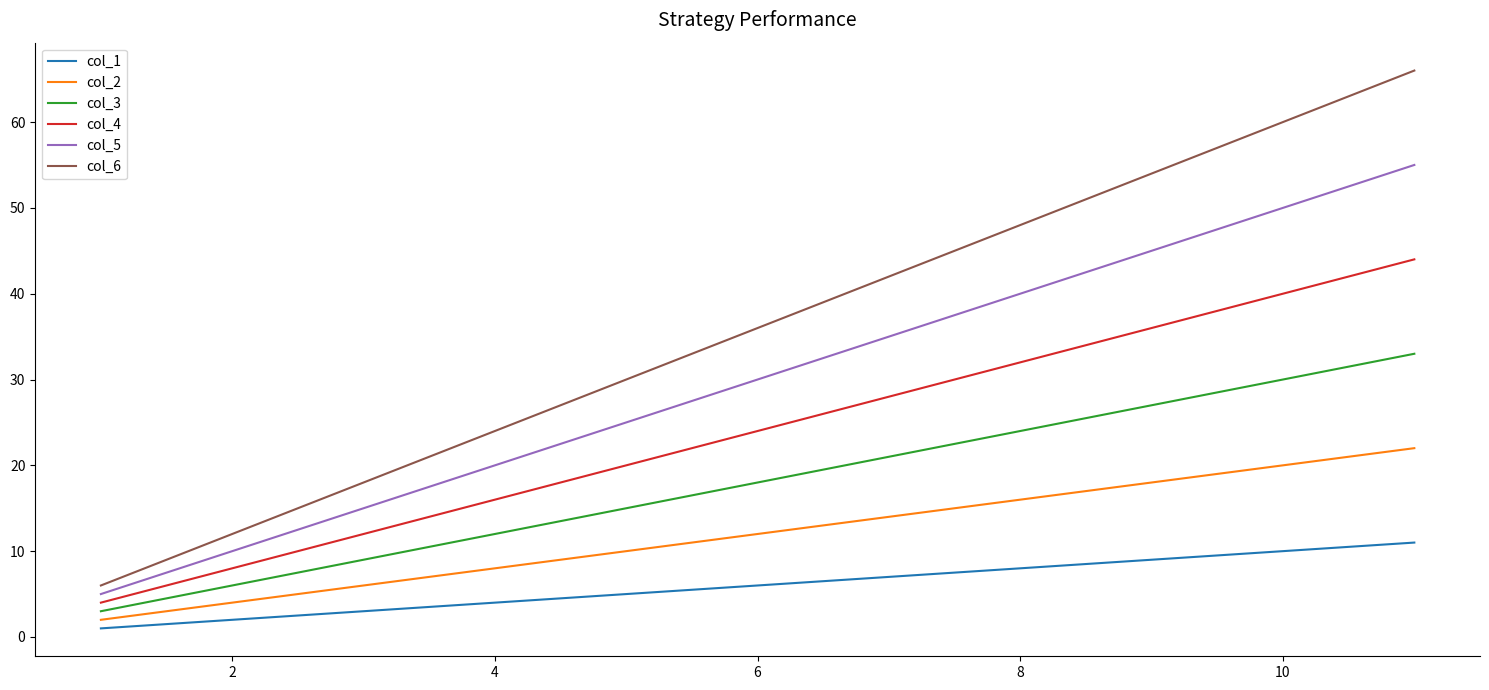

Count the col_4 values in the range 12 to 36.

7